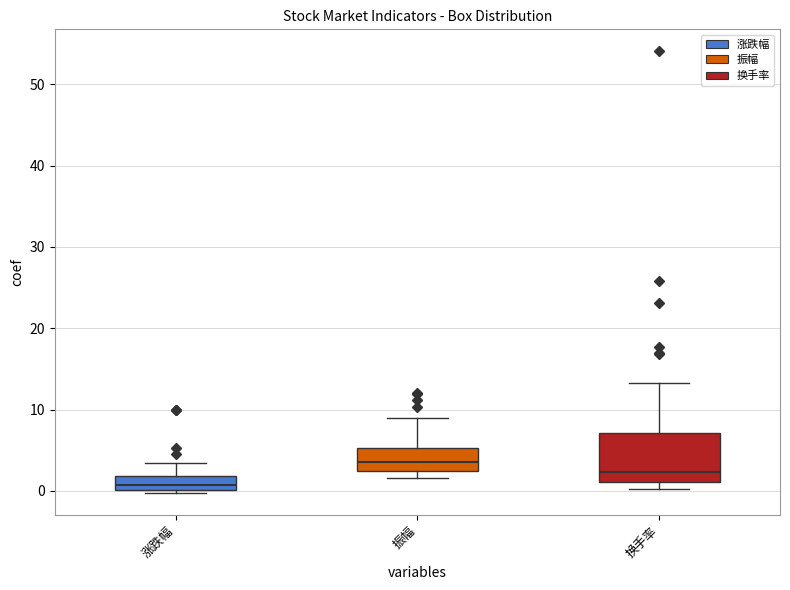

Reading left to right, transcribe this box plot: for each box, give where its median line is, the range the box spans, and where its two whiskers end, as read against the y-axis. The values are not printed on the chart, so give them approximately, as read against the axis.

涨跌幅: median 1, box 0 to 2, whiskers 0 (just below the box's lower edge) to 3
振幅: median 4, box 2 to 5, whiskers 2 (just below the box's lower edge) to 9
换手率: median 2, box 1 to 7, whiskers 0 to 13